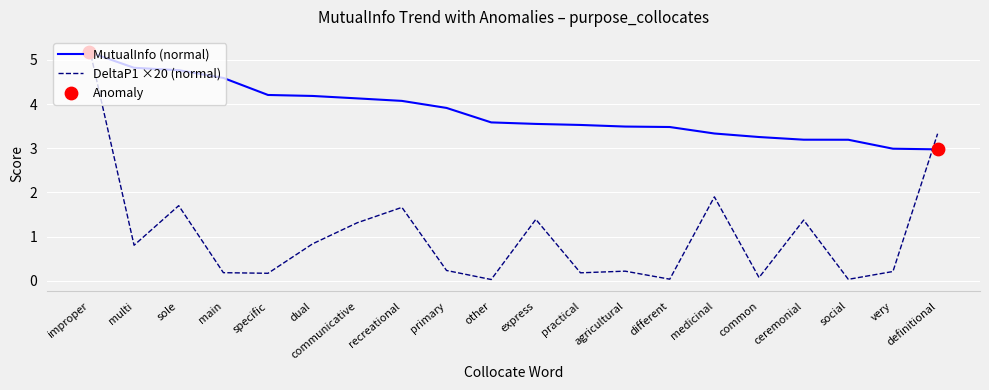

What position from the right is ceremonial?

4